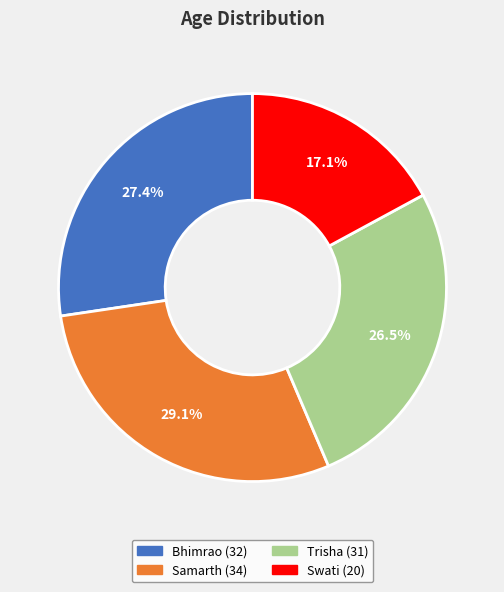

Is there a majority slice in this chart?

No